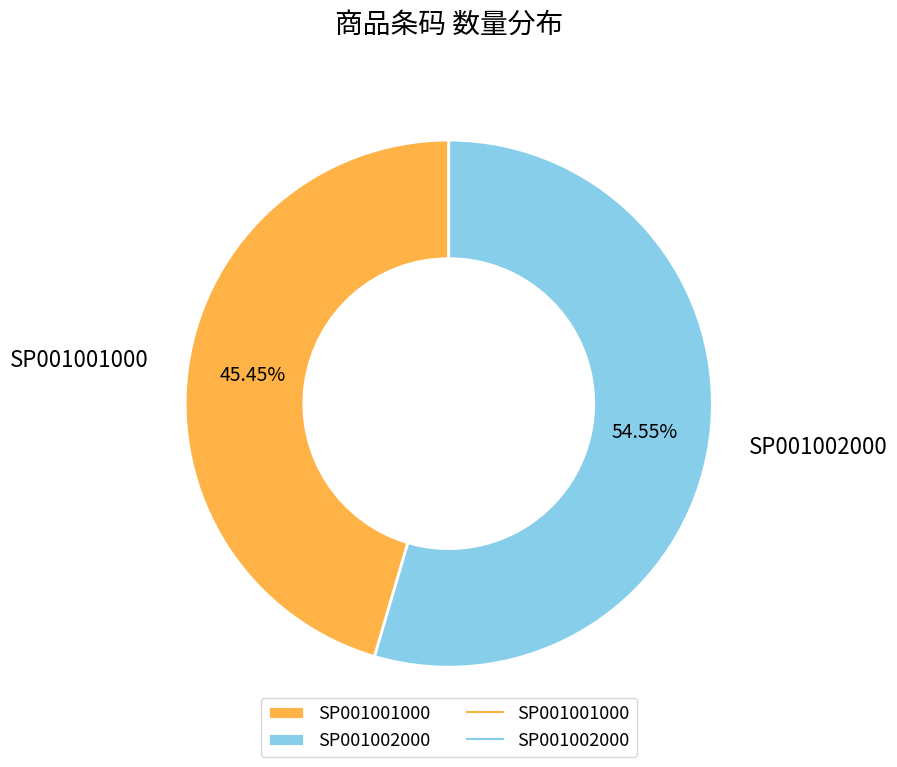

What is the largest slice in the pie chart?

SP001002000